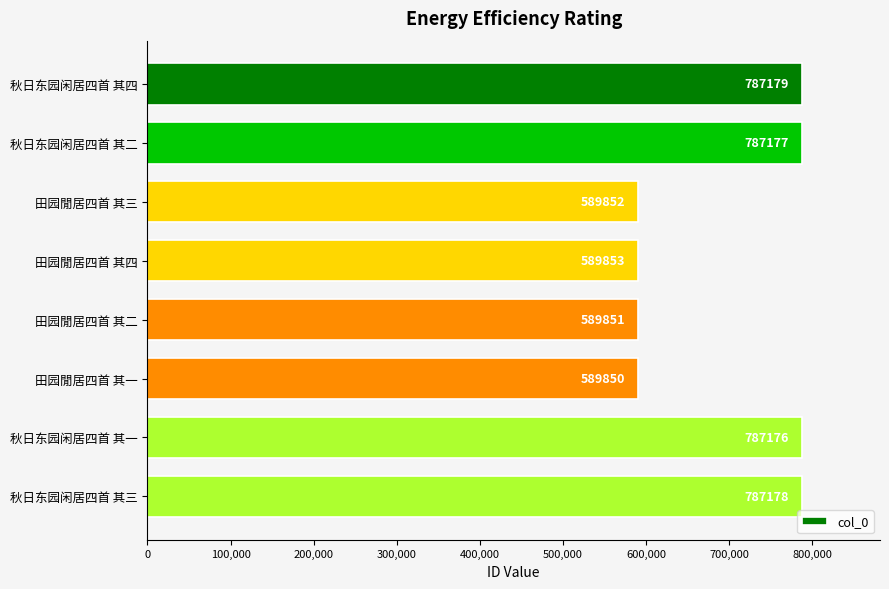

Which label corresponds to the smallest value in the chart?

田园閒居四首 其一